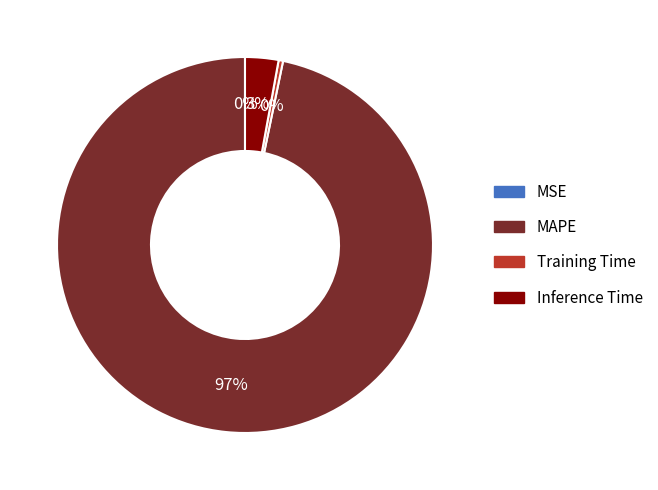

To the nearest percent, what is the average slice percentage?

25%